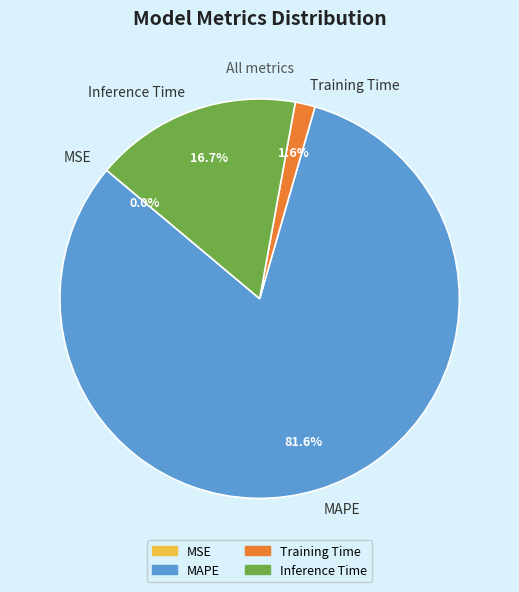

Which category accounts for the majority?

MAPE